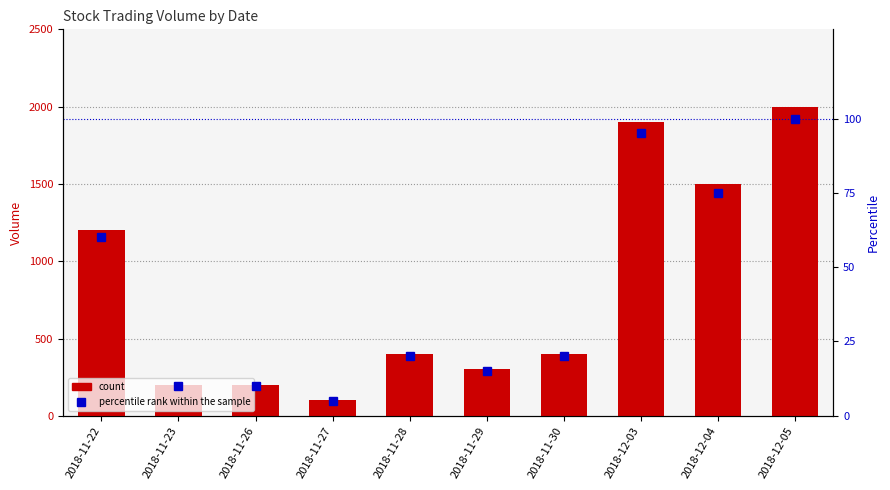

What is the lowest value of the 000876.SZ series?

100